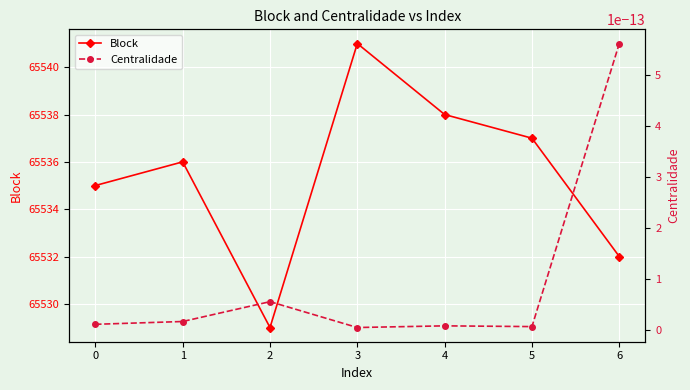

The Block series shows 106834 at 5. True or false?

False